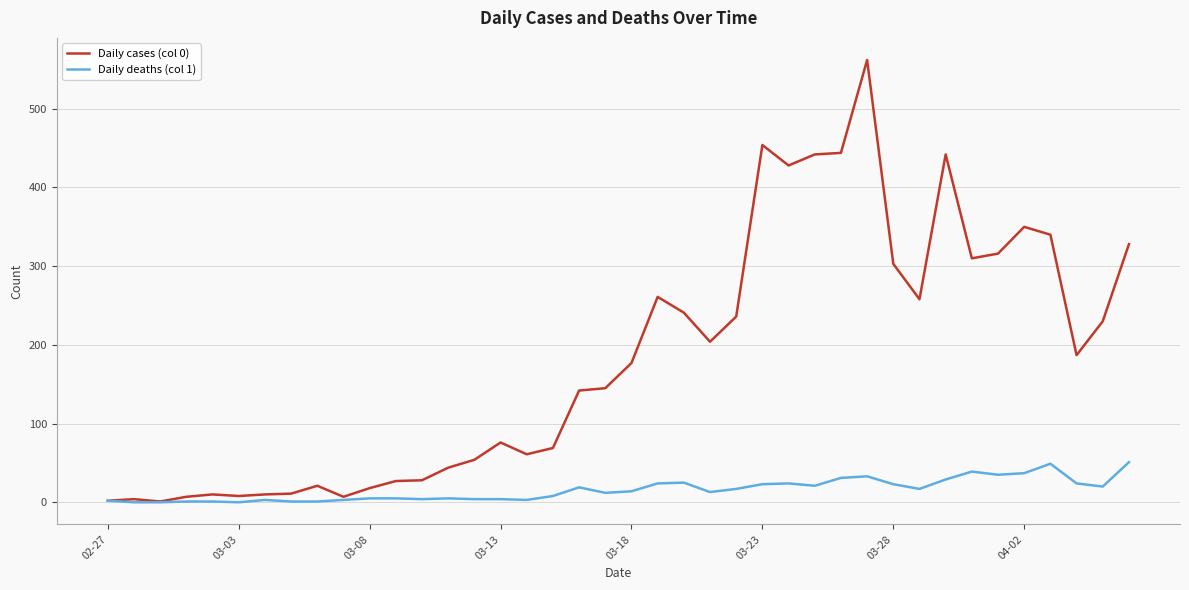

List the series in order of their overall mean, lowest first.

Daily deaths (col 1), Daily cases (col 0)